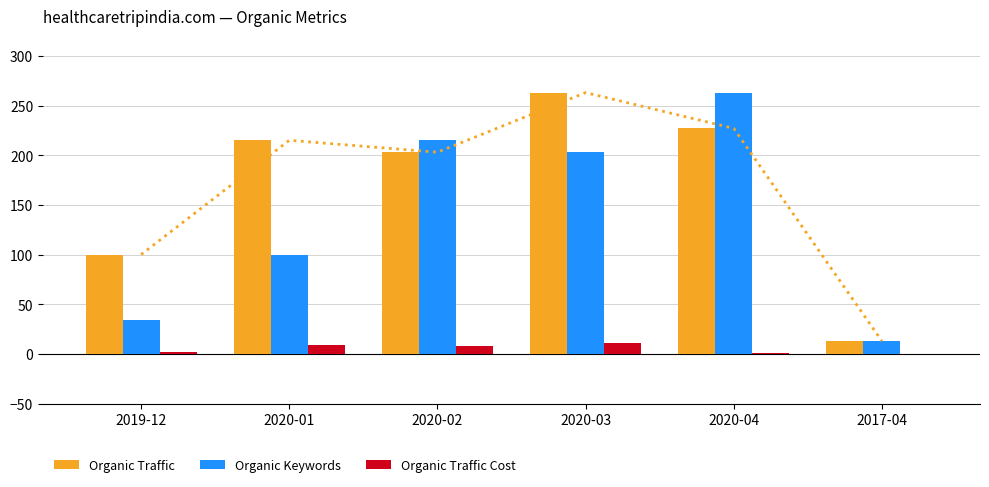

What is the sum of the Organic Traffic Cost values at 2017-04 and 2019-12?

2